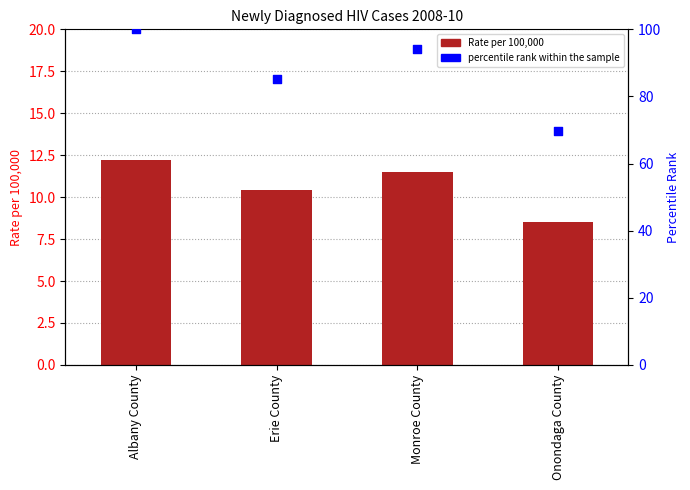

Which series reaches the minimum Y coordinate?

Rate per 100,000